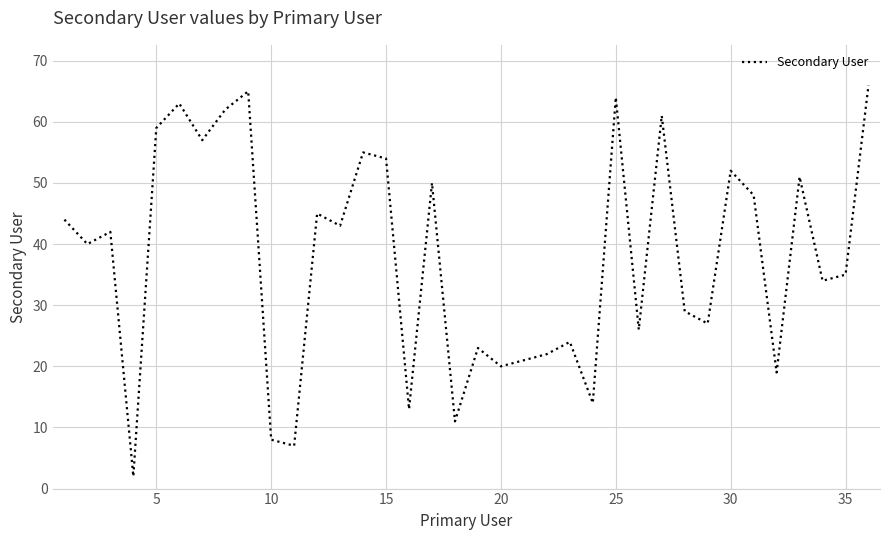

How many lines are shown in the chart?

1